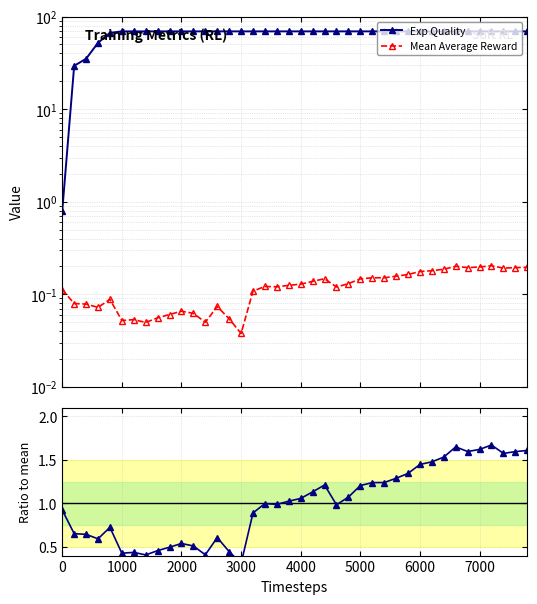

Which has a higher value, 4000 or 1000?

4000